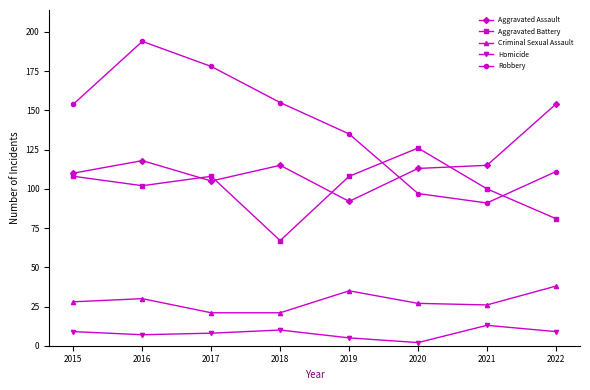

Which series has the largest range (max minus min)?

Robbery